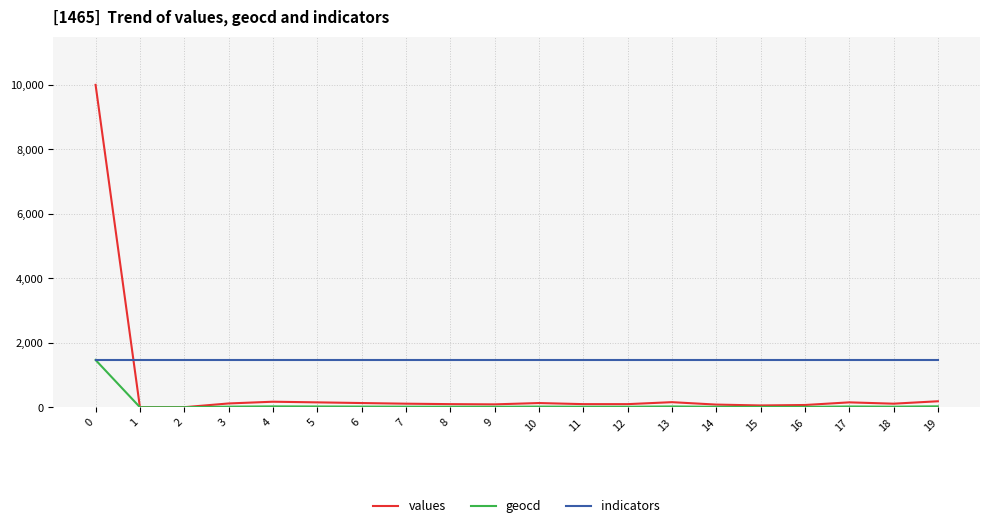

What are all the series names shown in the legend?

values, geocd, indicators